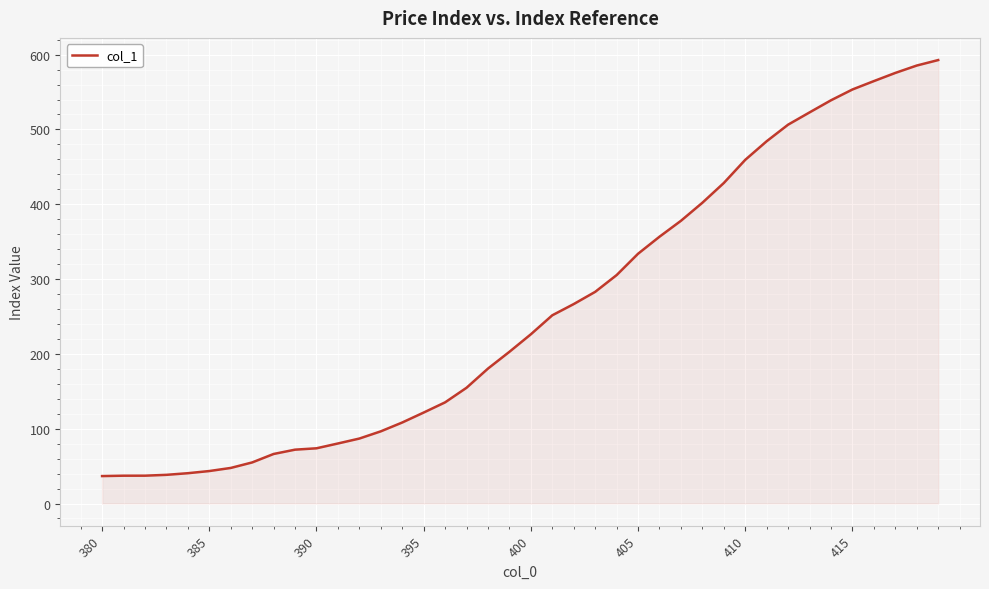

What is the smallest value displayed?

36.7